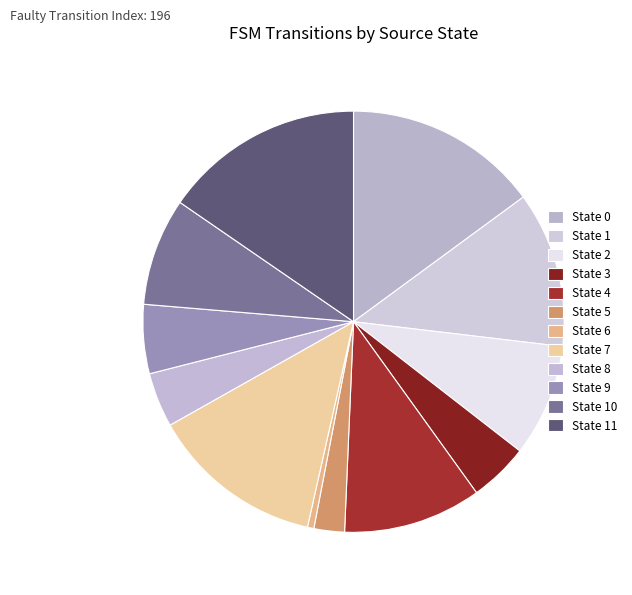

To the nearest percent, what is the combined percentage of State 2 and State 1?

21%